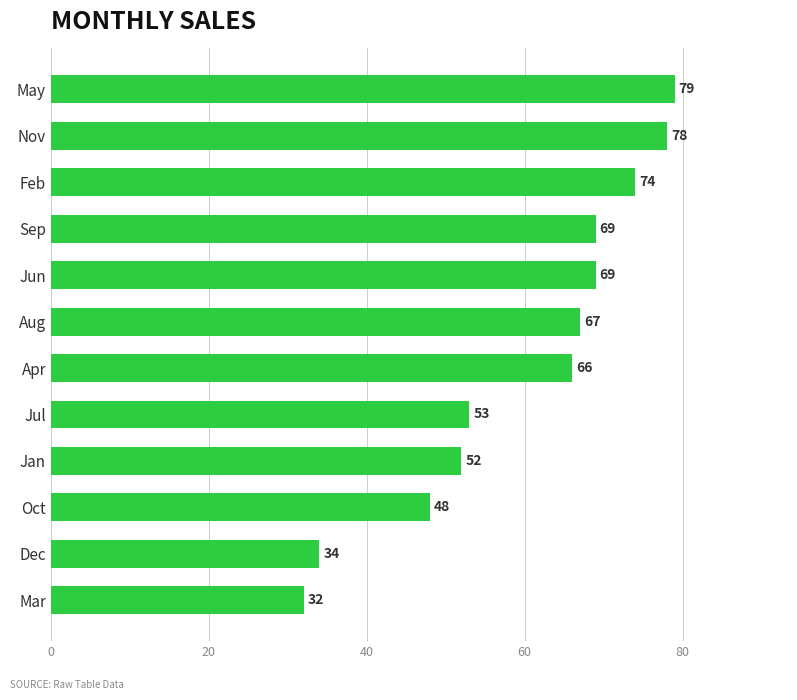

The value at Mar is 32. True or false?

True